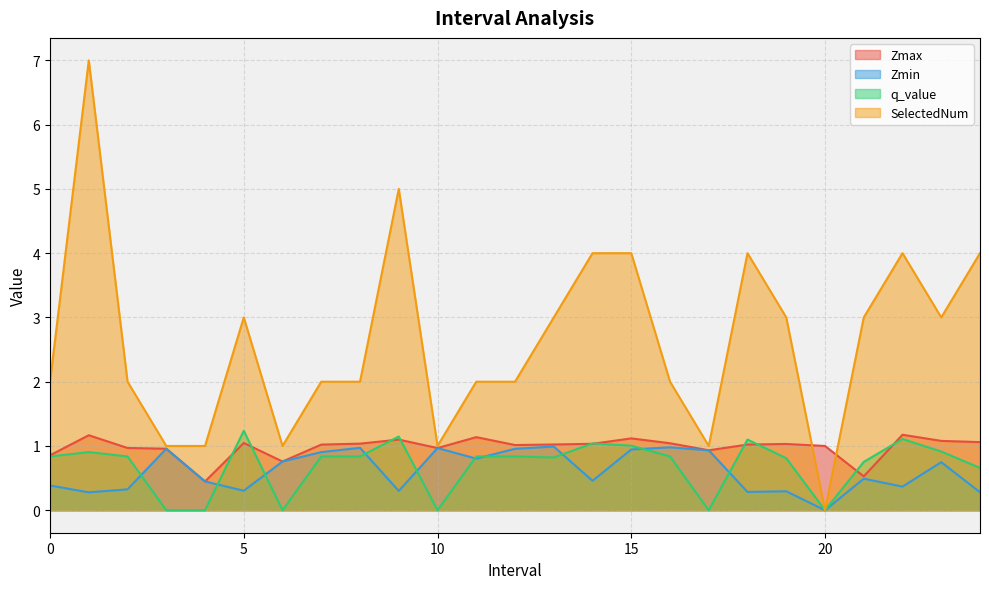

What is the label of the 14th point from the left?

13.0